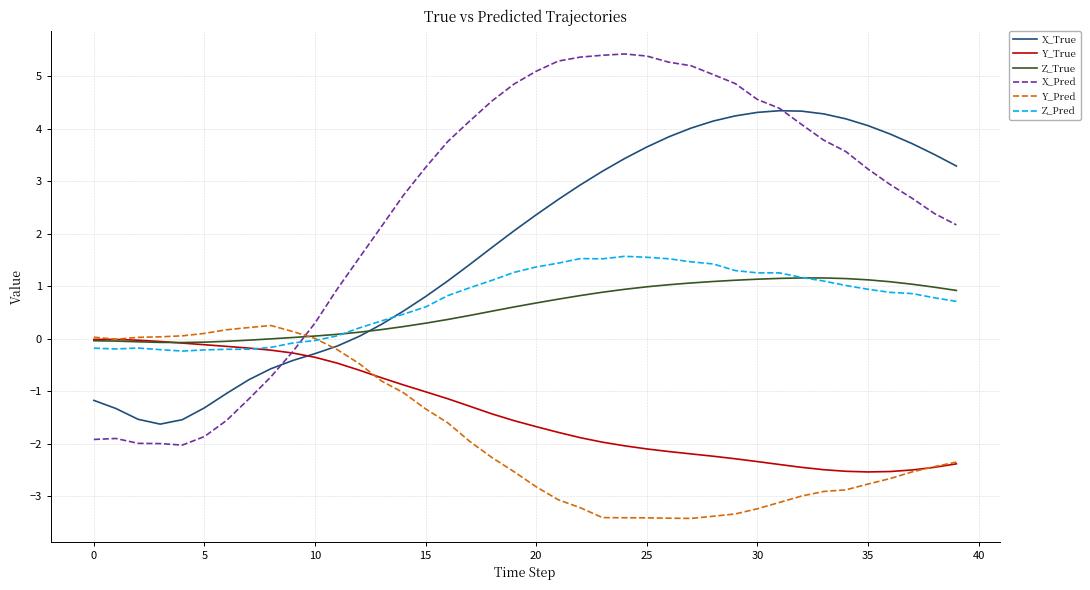

How many lines are shown in the chart?

6